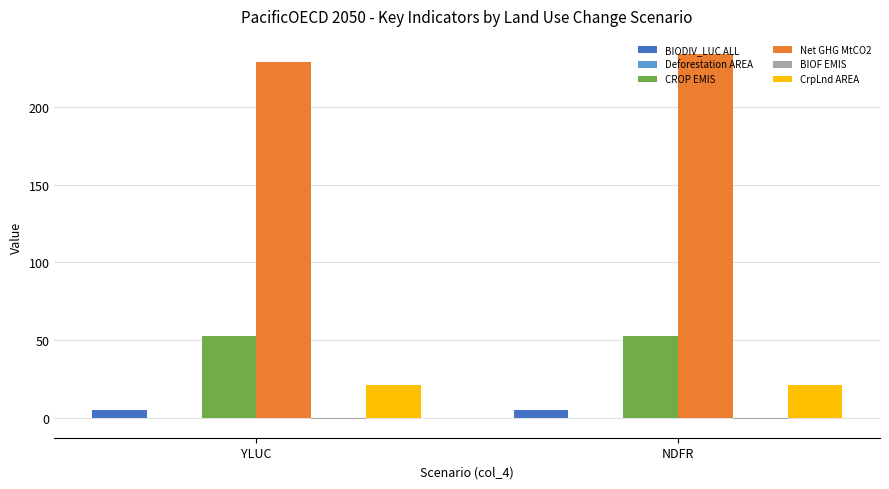

Which series has the largest total across all categories?

Net GHG MtCO2